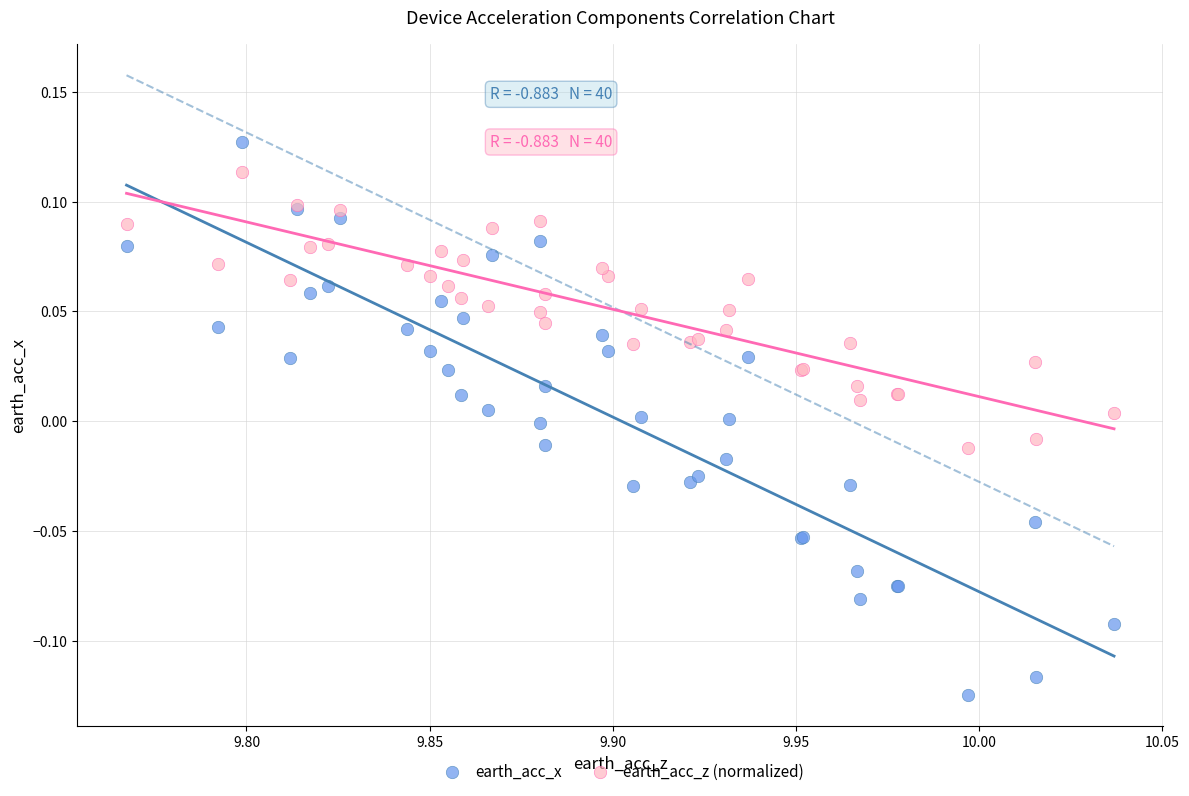

Which series reaches the minimum Y coordinate?

earth_acc_x